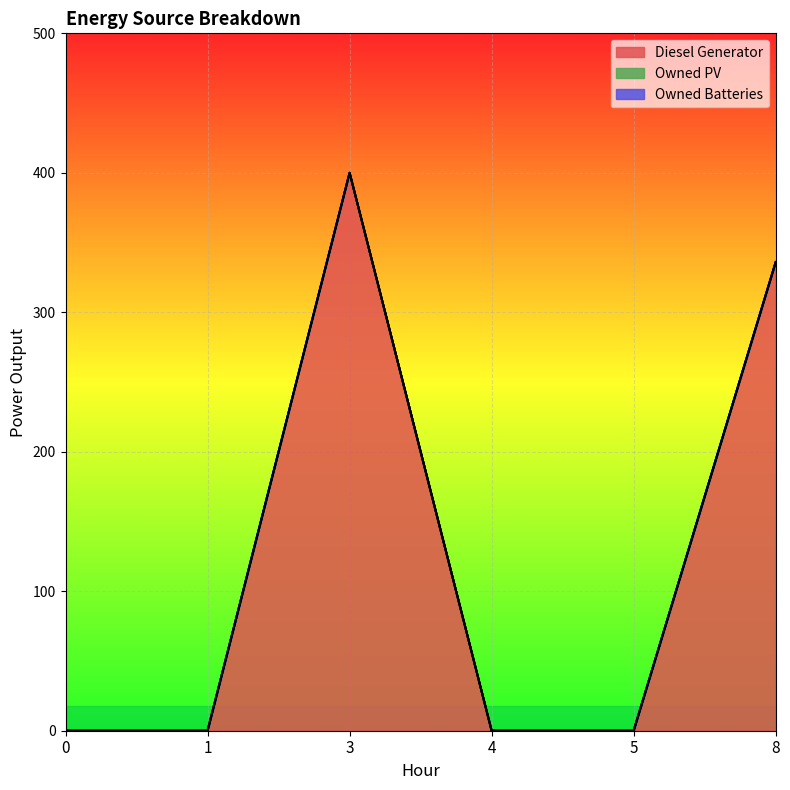

True or false: Owned Batteries and Owned PV intersect in this chart.

False